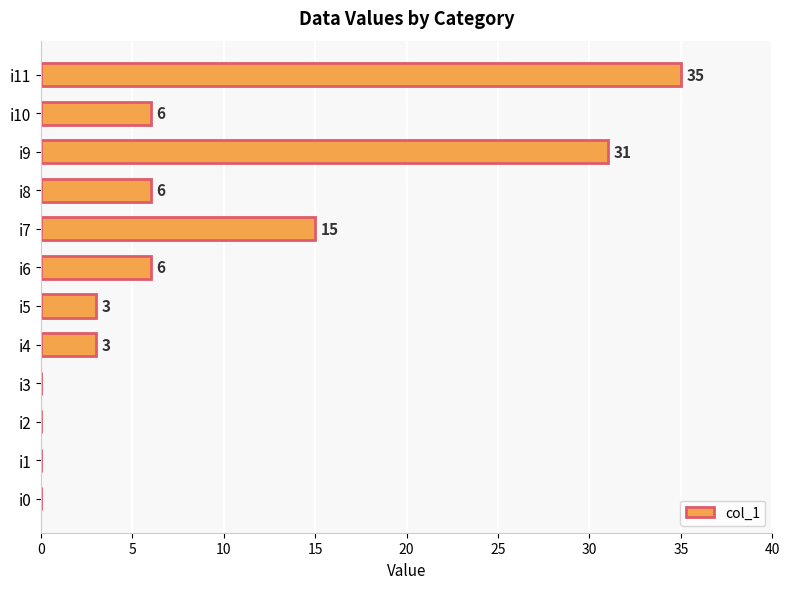

How many positive values are there?

8